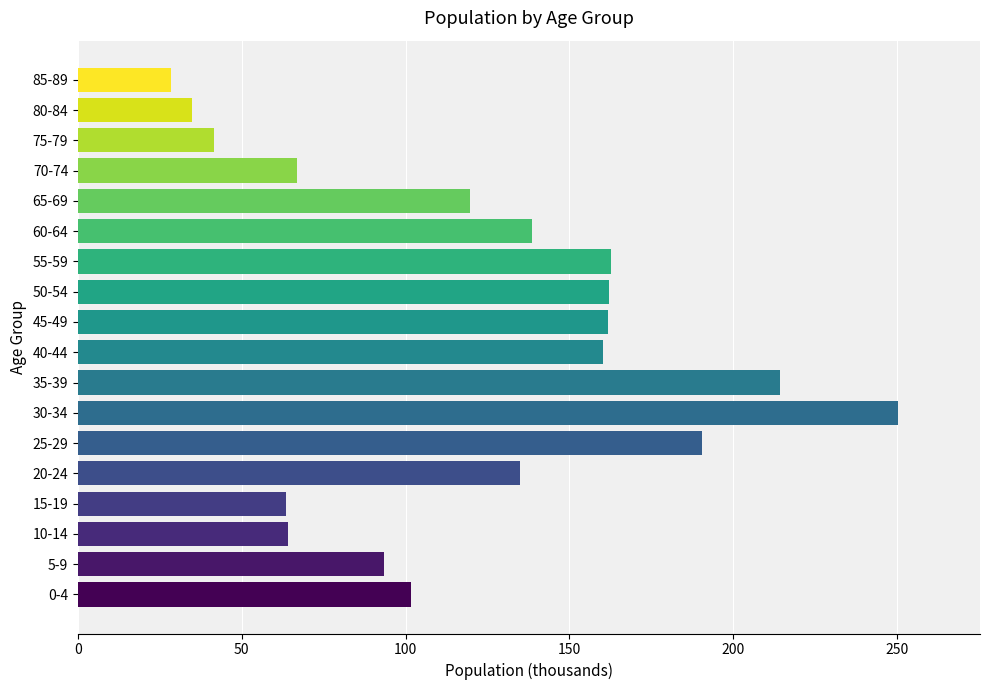

What is the difference between the maximum and second lowest values?

215.4